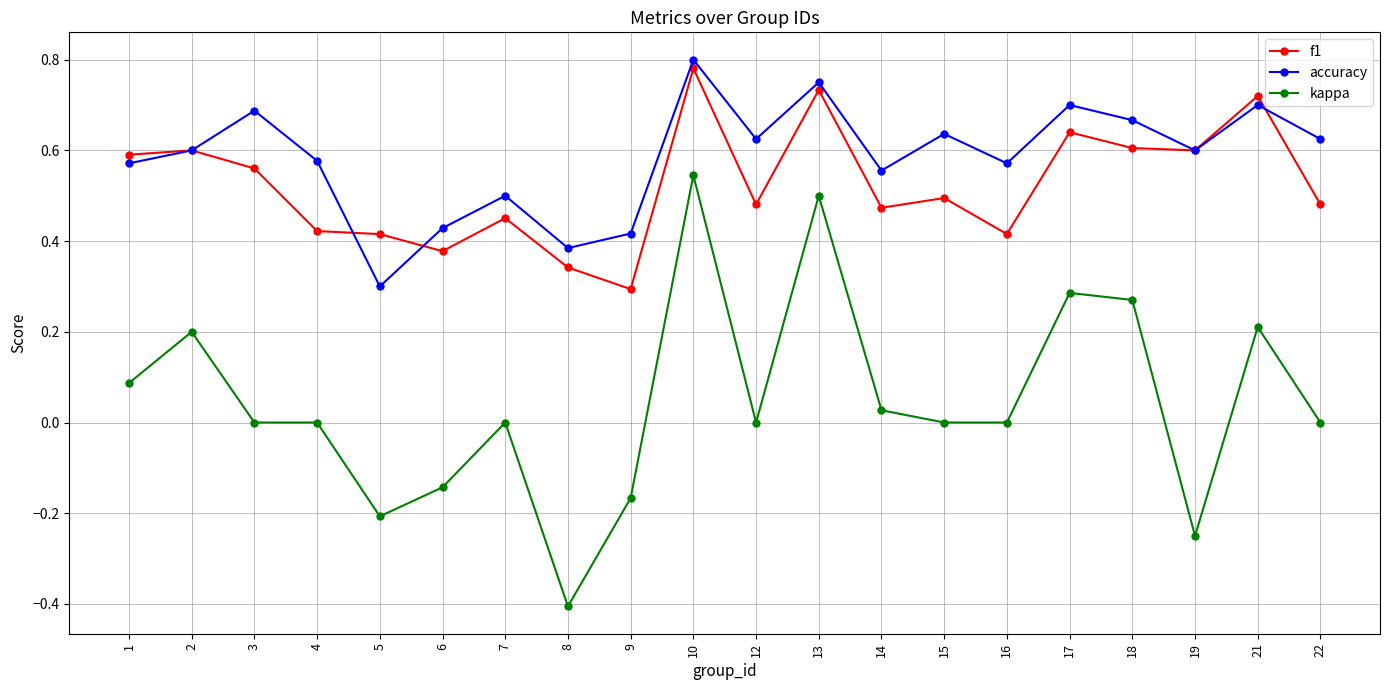

Which series changed the most between 3 and 17?

kappa